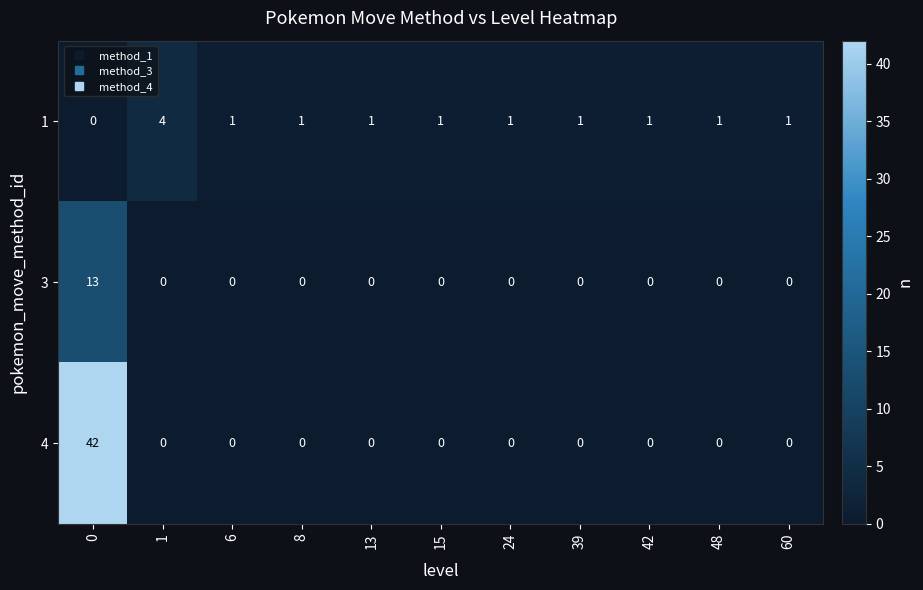

What is the sum of all 1 values?

13